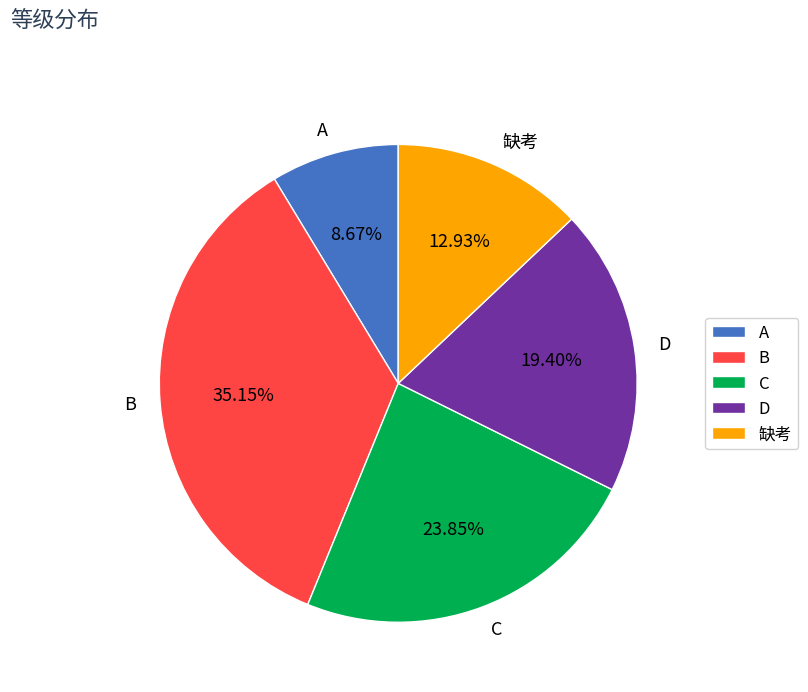

Rank the categories by value from lowest to highest.

A, 缺考, D, C, B